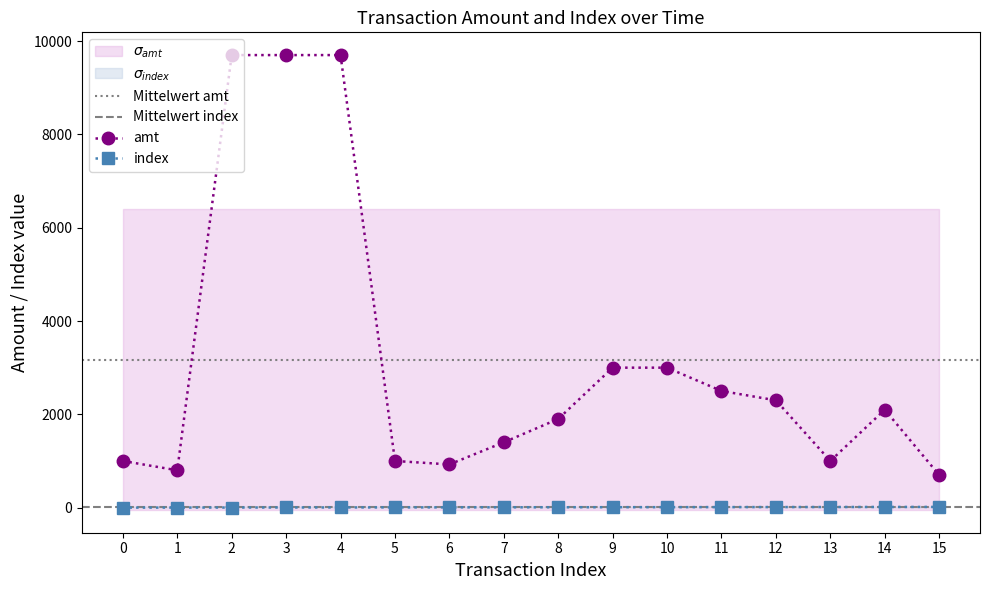

What is the value of the amt point at the 10th from the left?

2999.9